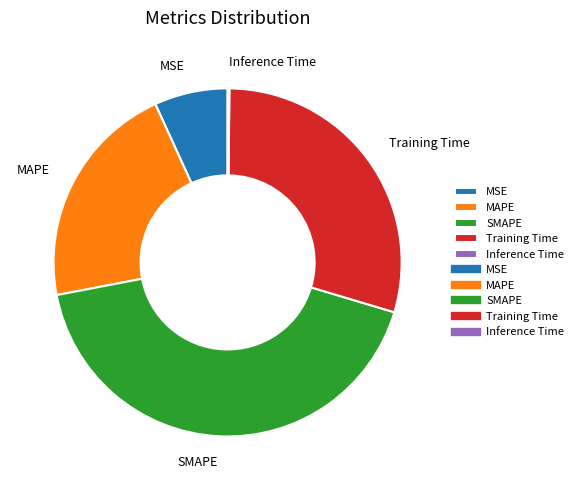

Does any single category account for the majority?

No